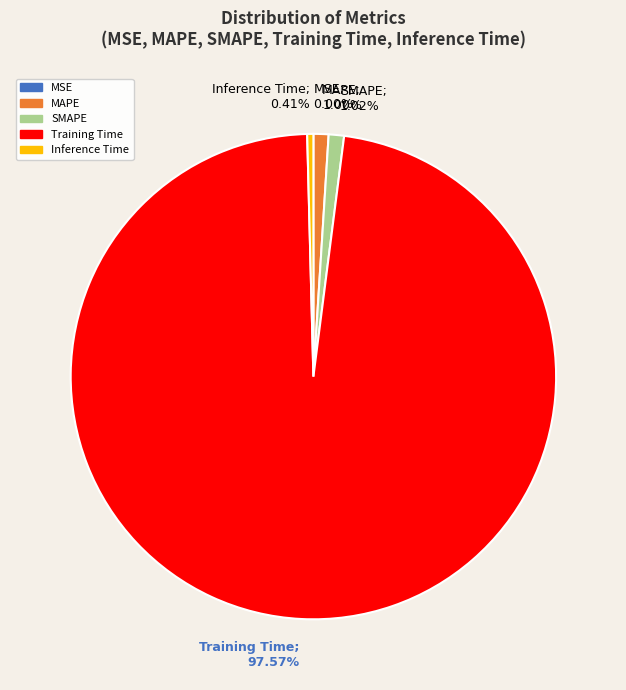

What is the majority slice?

Training Time